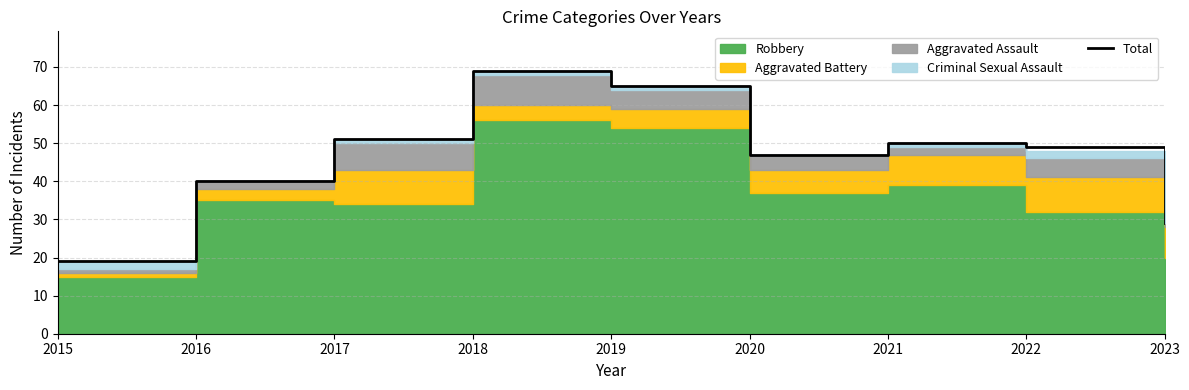

True or false: there are more than 1 points higher than both neighbors.

True